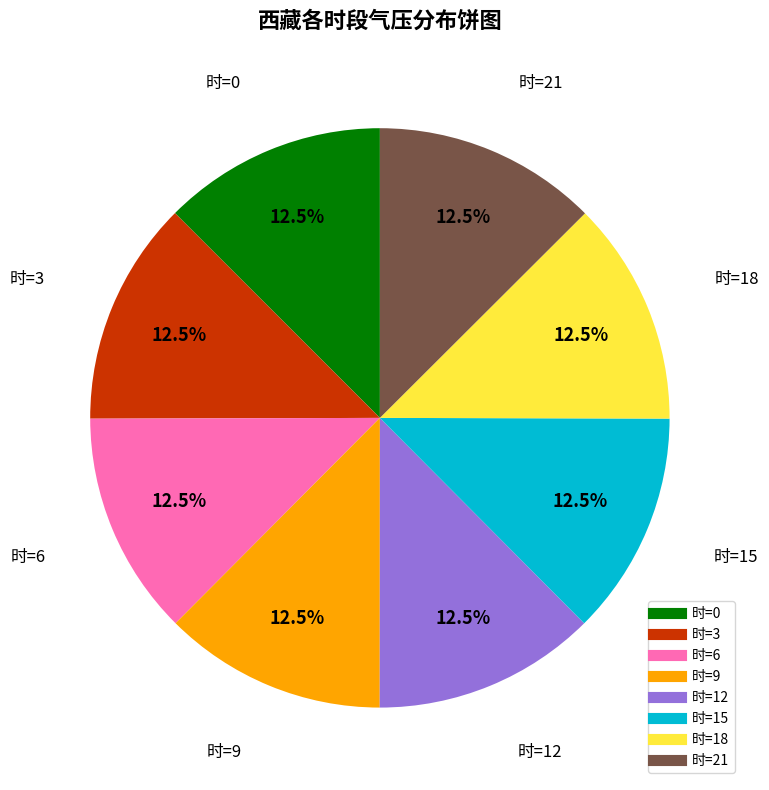

Is there any slice that represents more than half of the pie?

No